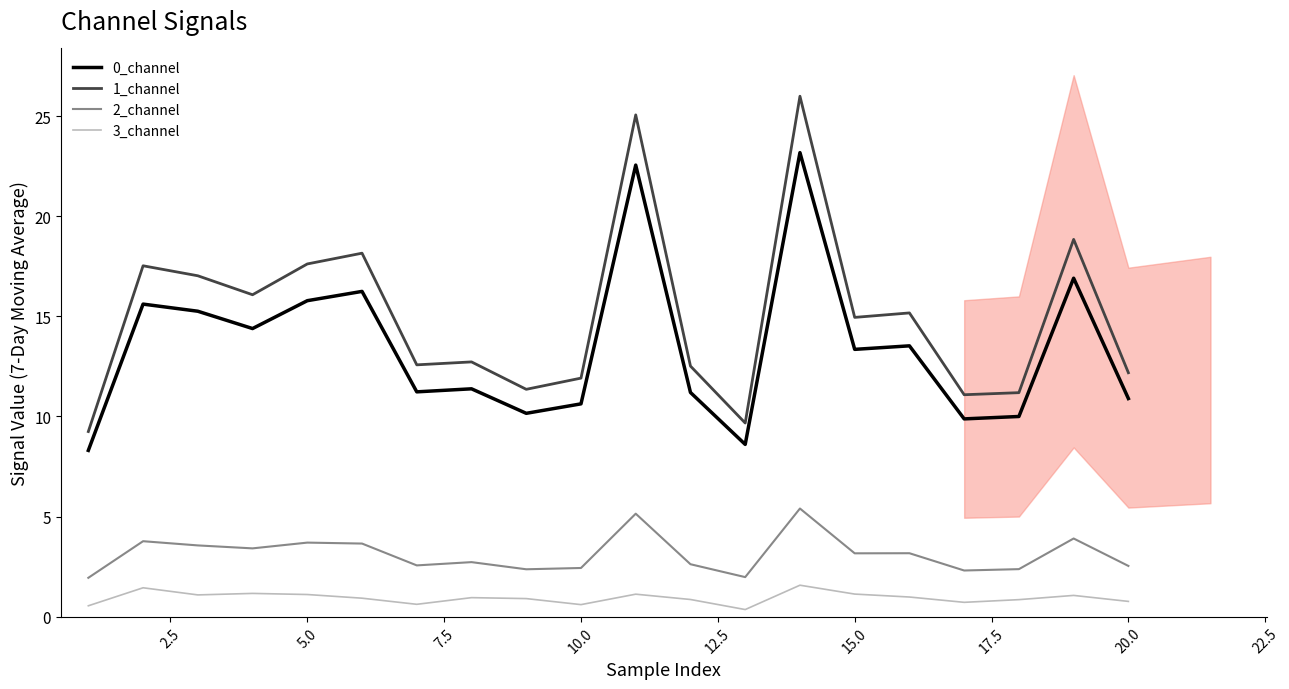

What is the maximum value for 0_channel?

23.2